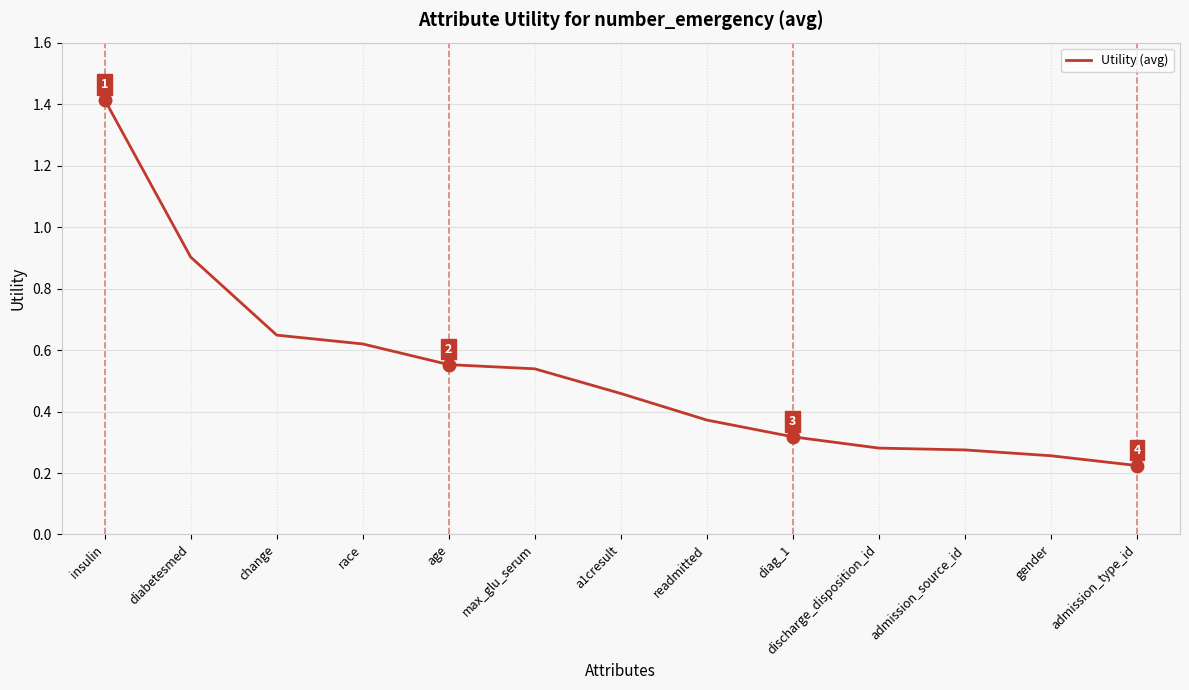

What position from the left is insulin?

1